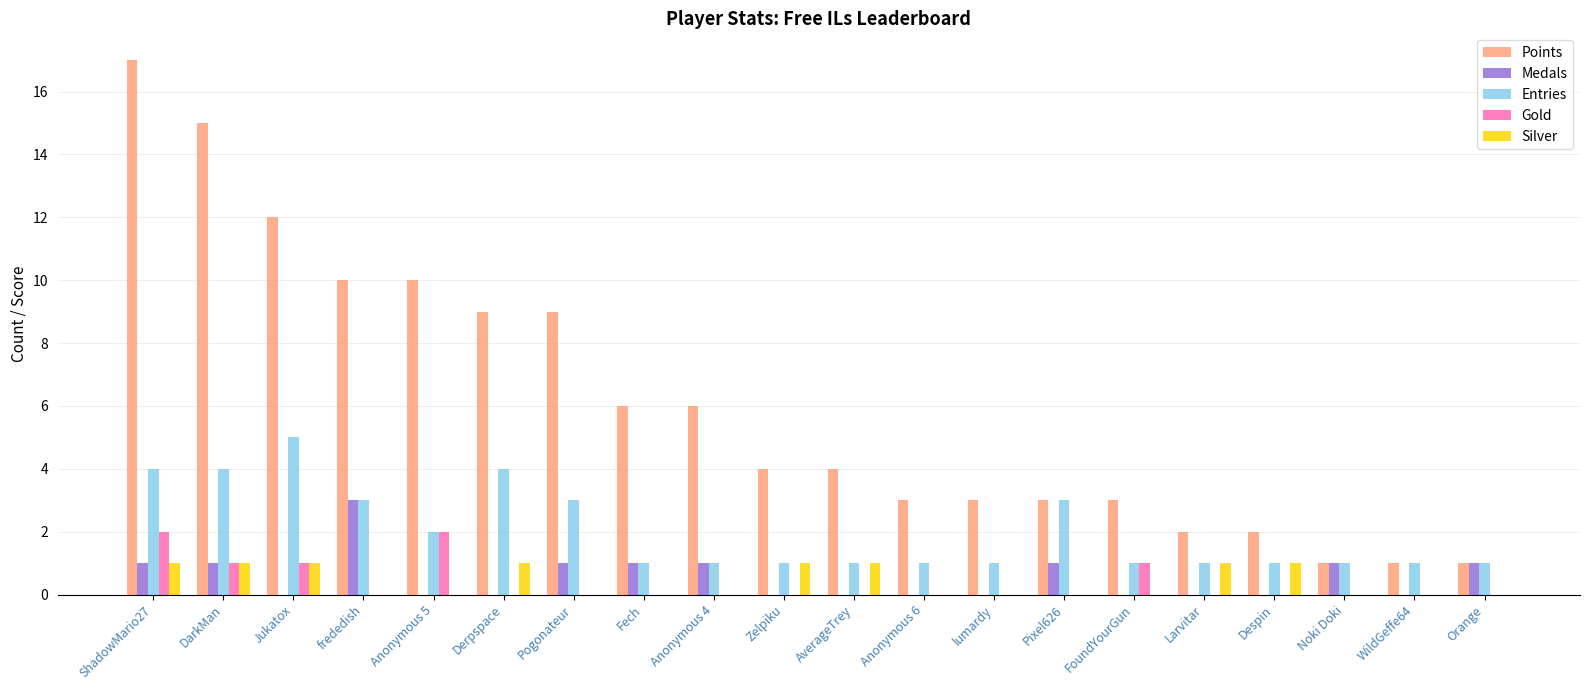

What are all the series names shown in the legend?

Points, Medals, Entries, Gold, Silver